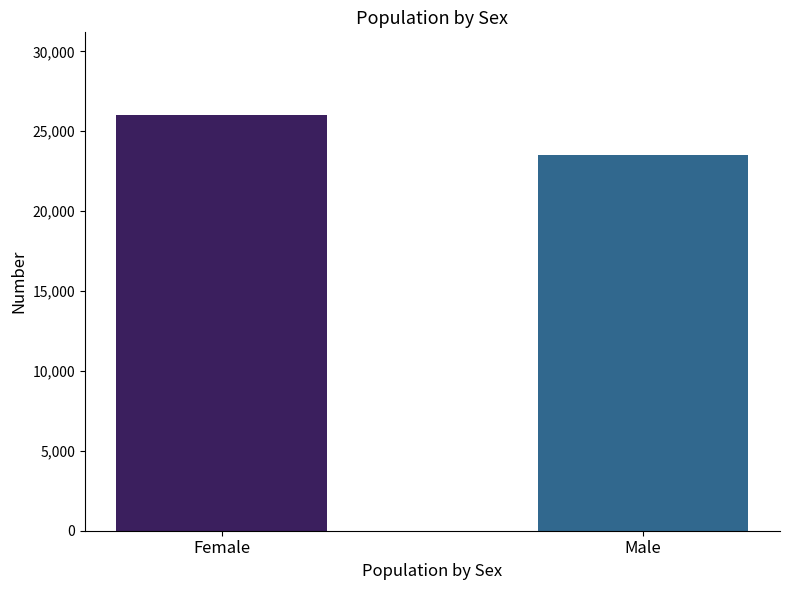

How many categories are shown in the chart?

2